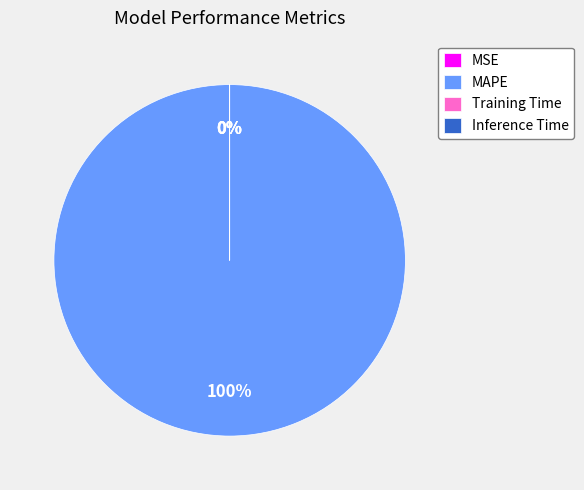

Rank the categories by value from highest to lowest.

MAPE, Training Time, Inference Time, MSE